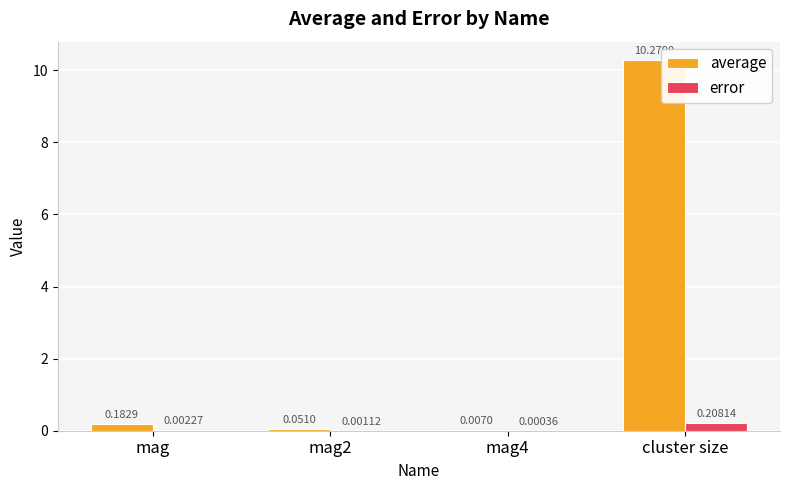

At which category is the sum across all series the highest?

cluster size